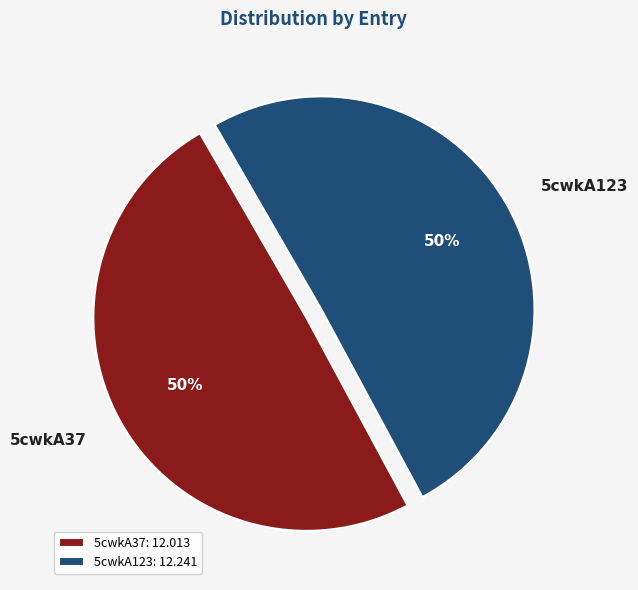

How many slices are in this pie chart?

2